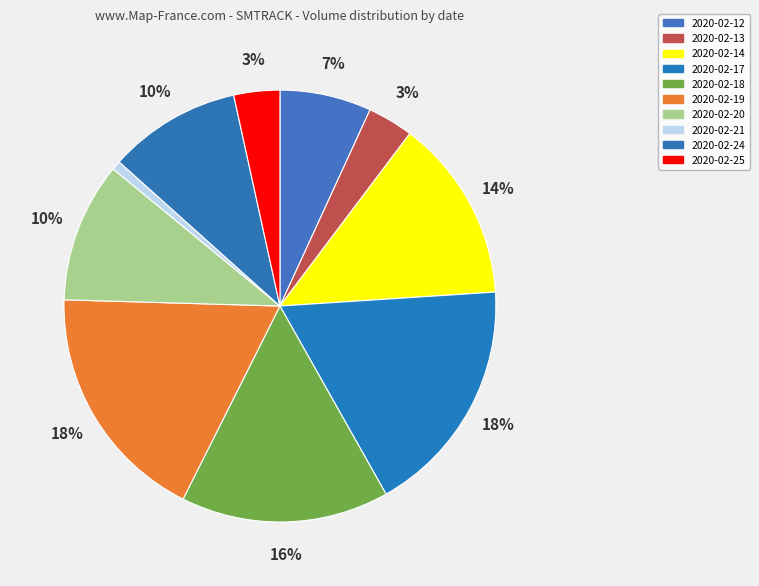

Is 2020-02-20 the majority of the pie?

No